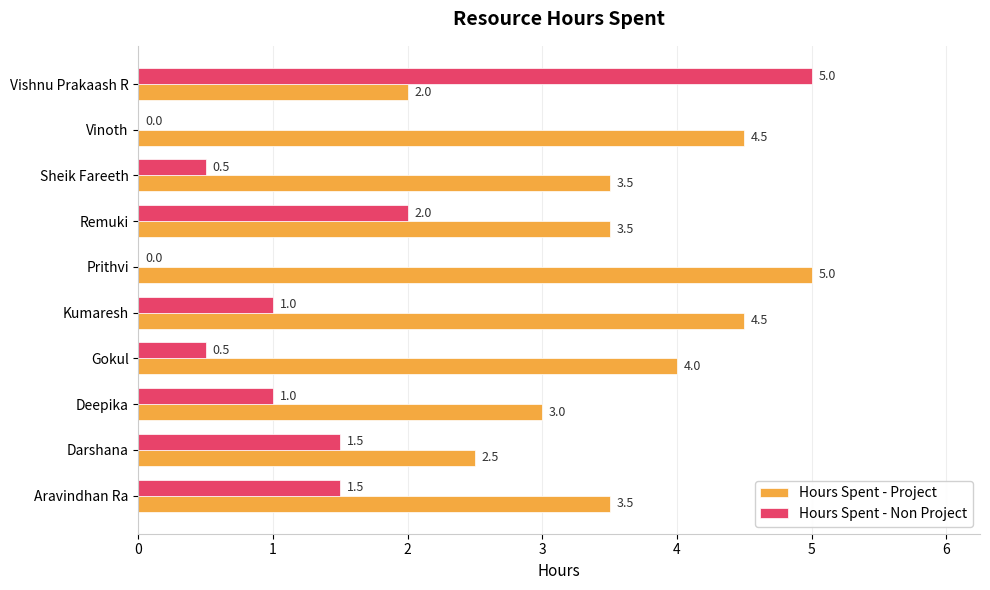

What is the approximate value of Hours Spent - Non Project at Darshana?

1.5